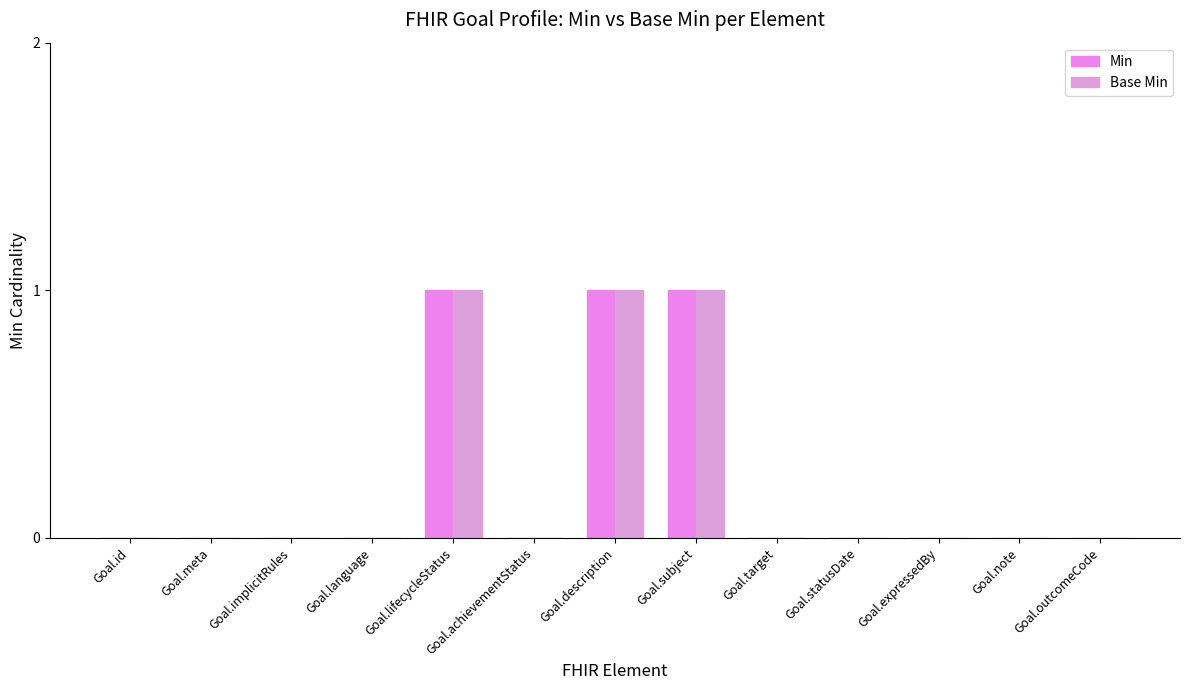

How many data points does each series have?

13